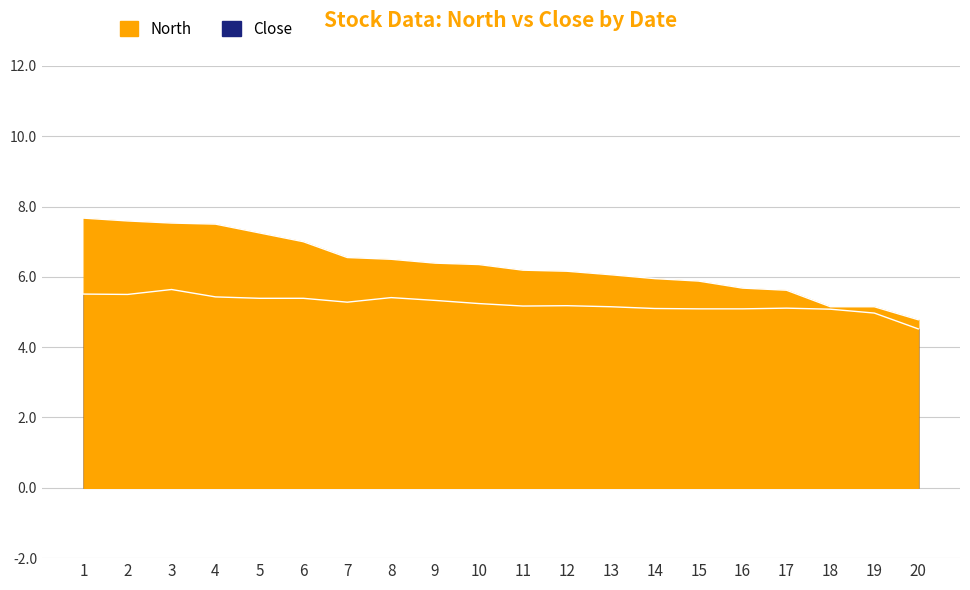

Is the value of North at 19 greater than the value of Close at 20?

Yes